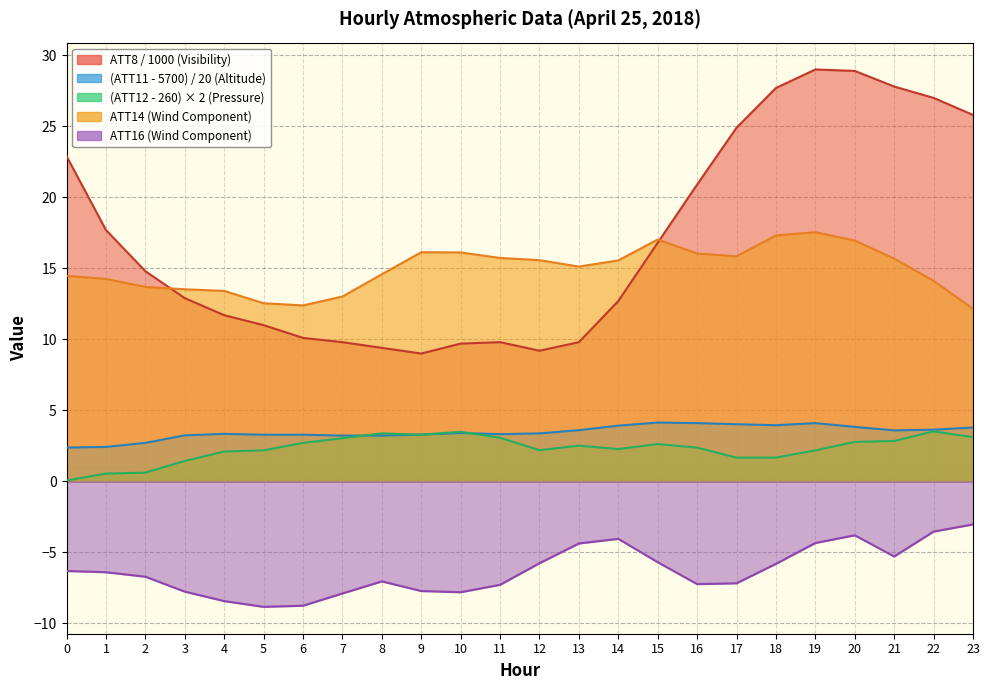

How many data points does each series have?

24